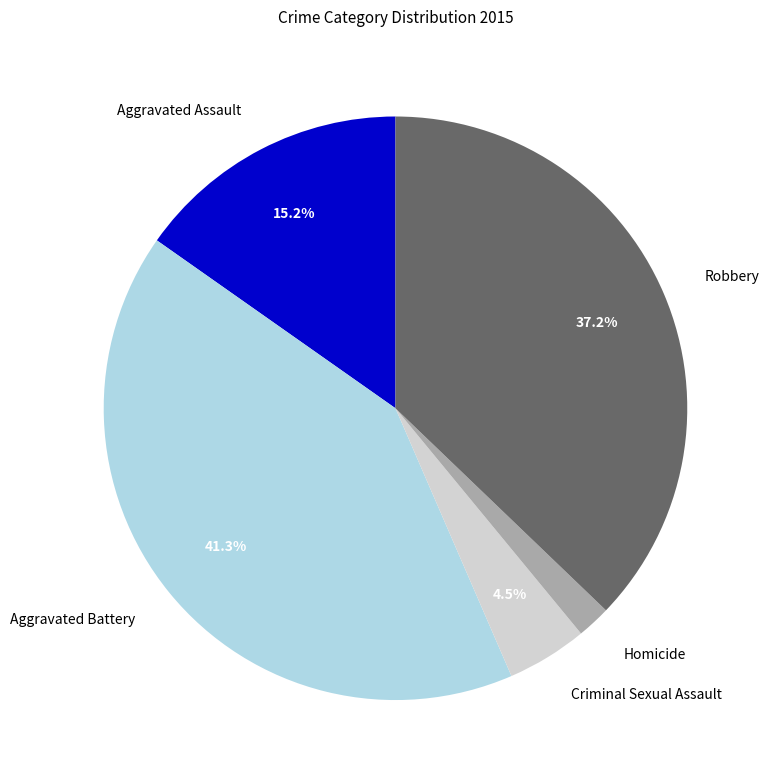

How many slices are in this pie chart?

5